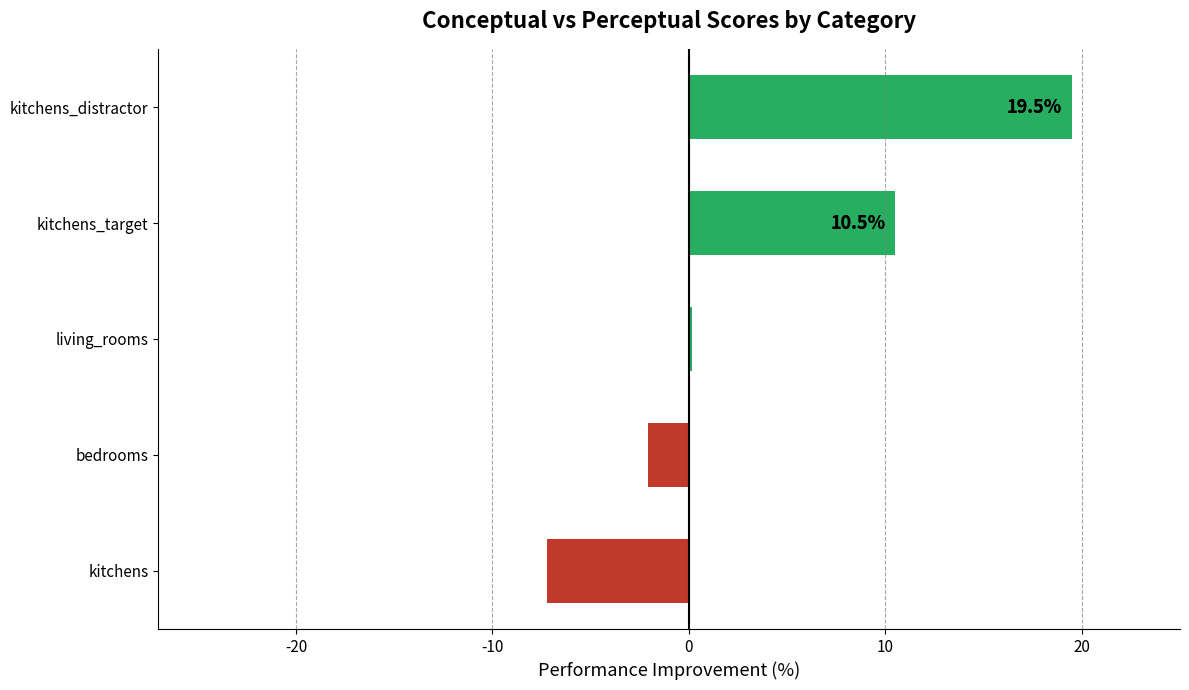

What is the sum of the values at bedrooms and kitchens_distractor?

17.4